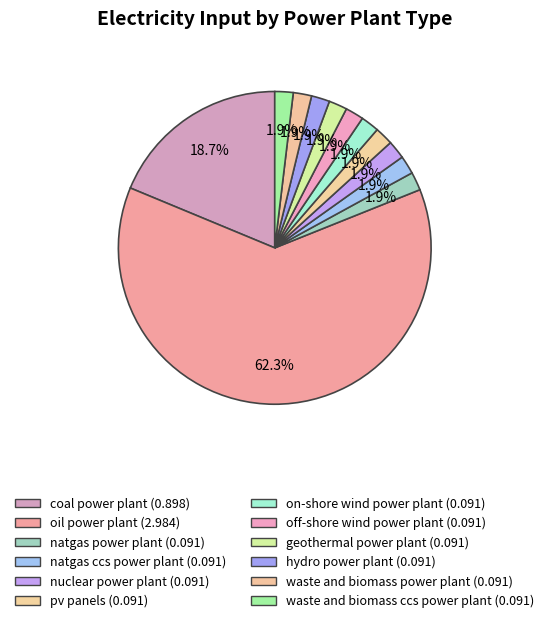

Is it true that off-shore wind power plant is 13% of the pie?

False